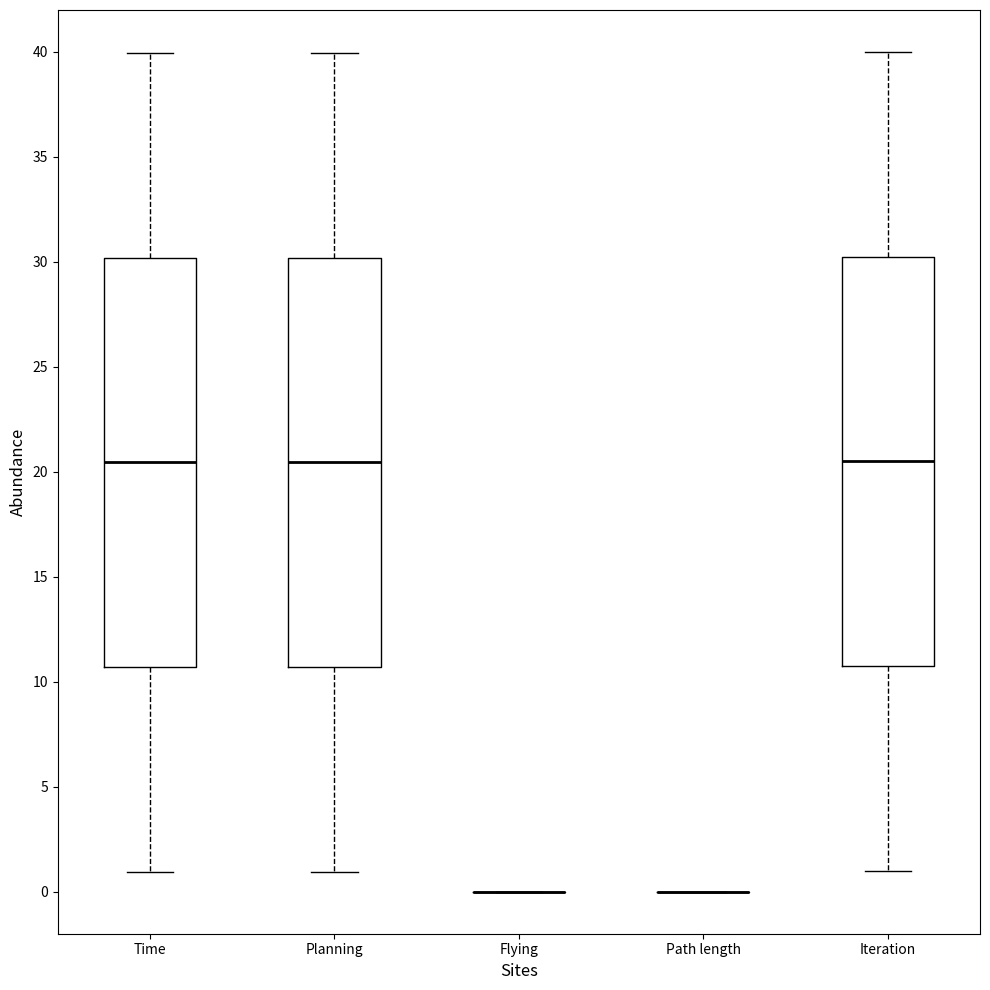

Reading left to right, transcribe this box plot: for each box, give where its median line is, the range the box spans, and where its two whiskers end, as read against the y-axis. The values are not printed on the chart, so give them approximately, as read against the axis.

Time: median 20.5, box 10.5 to 30.0, whiskers 1.0 to 40.0
Planning: median 20.5, box 10.5 to 30.0, whiskers 1.0 to 40.0
Flying: box collapsed to a line at 0.0, whiskers 0.0 to 0.0
Path length: box collapsed to a line at 0.0, whiskers 0.0 to 0.0
Iteration: median 20.5, box 11.0 to 30.5, whiskers 1.0 to 40.0